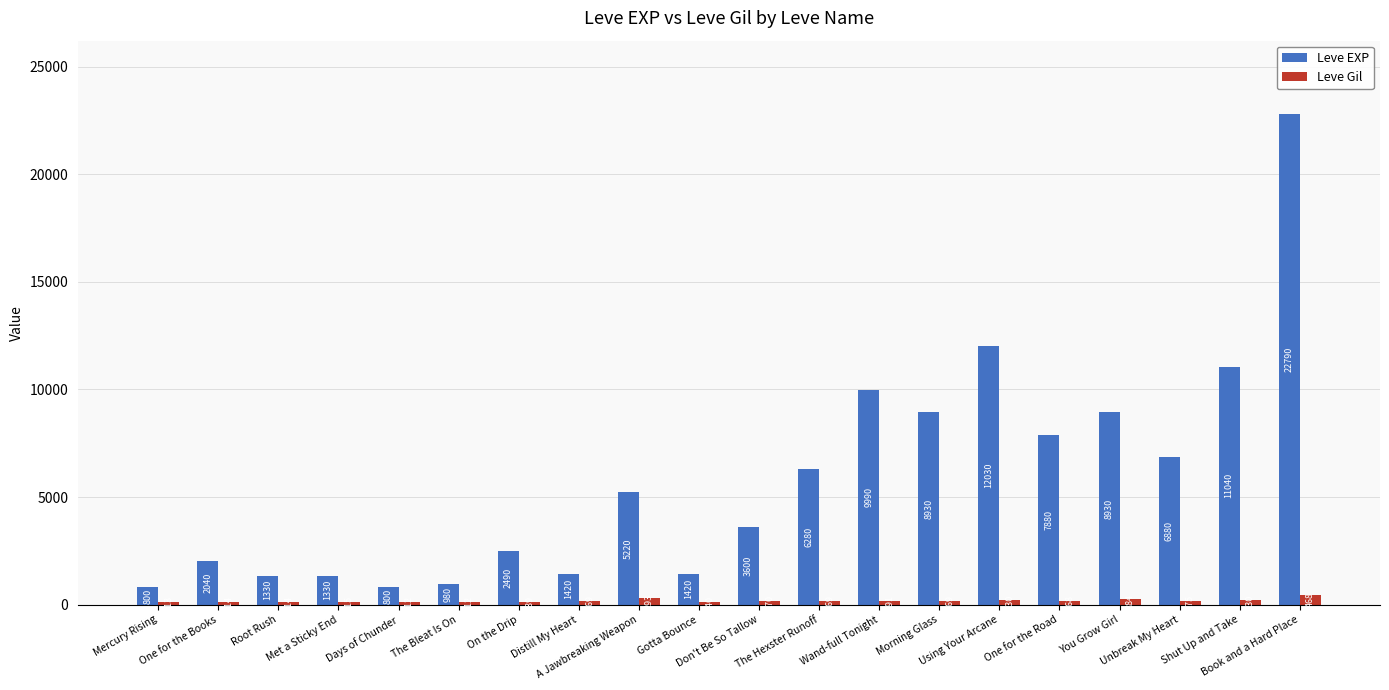

What is the total value across all series at Don't Be So Tallow?

3770